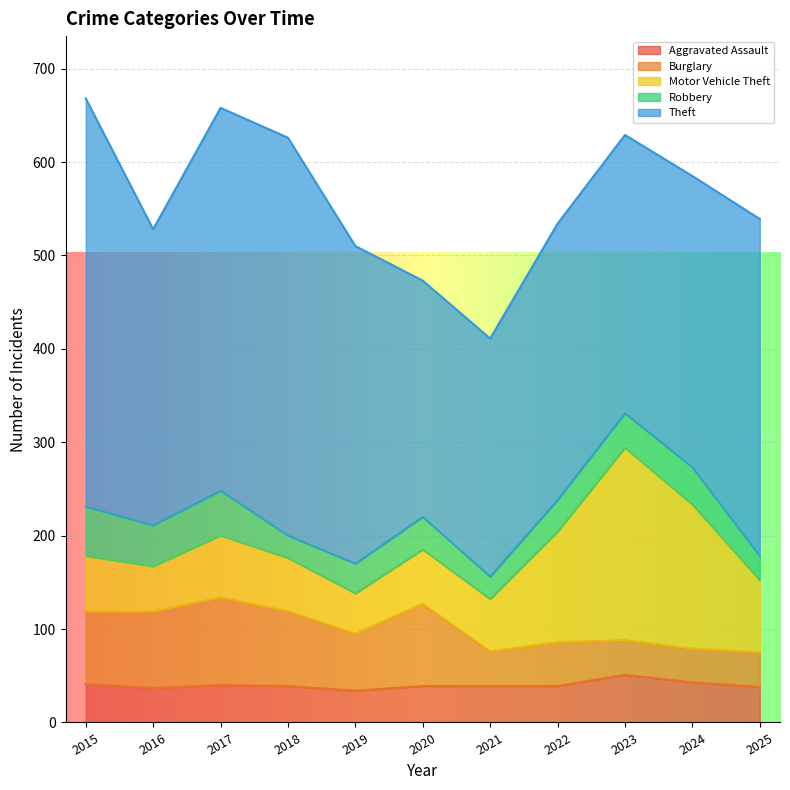

What is the difference between the maximum and minimum values in the Aggravated Assault series?

17